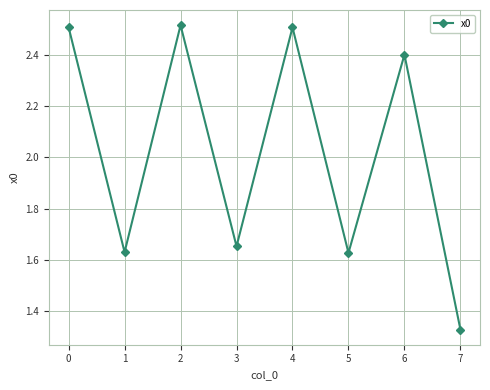

What is the average value?

2.0